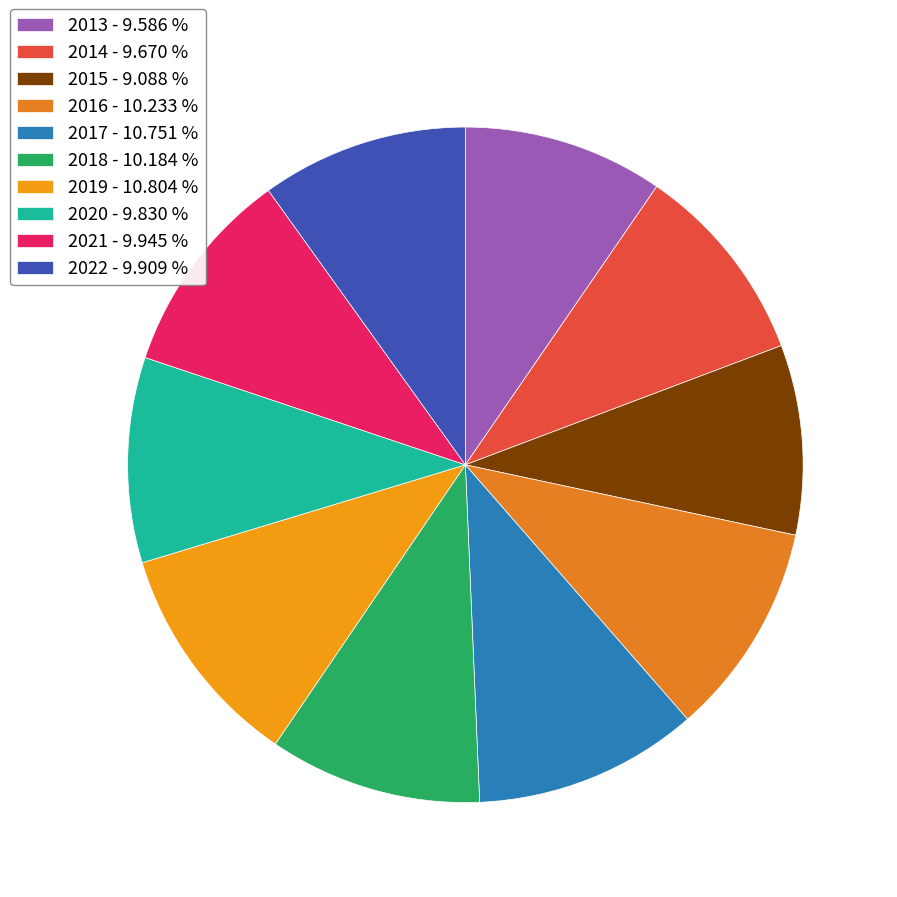

Is it true that 2022 is 1% of the pie?

False